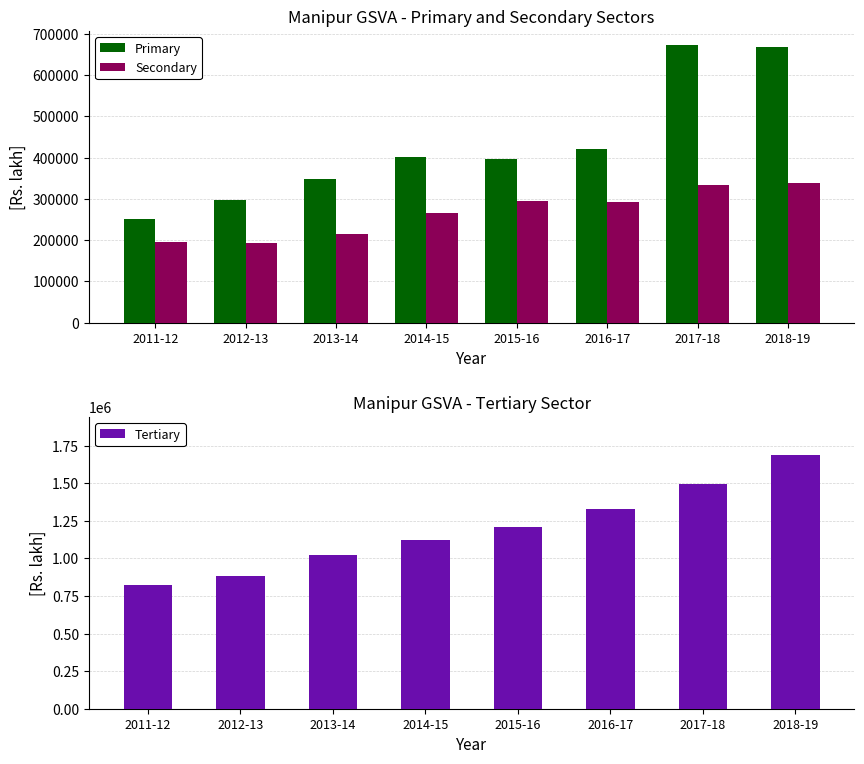

Where does the Secondary series first go above 292065?

2015-16